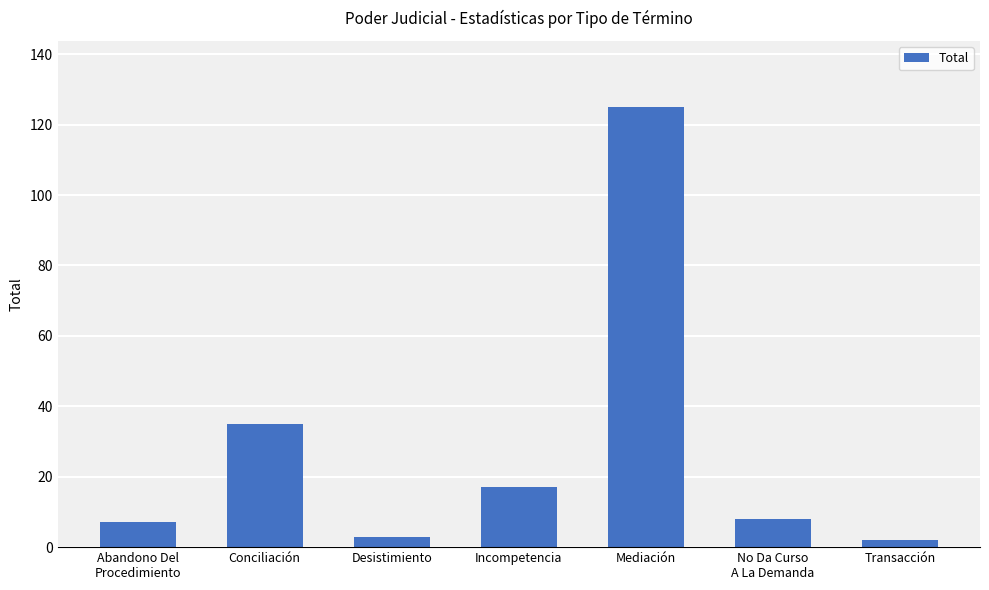

Read the value at Abandono Del
Procedimiento.

7